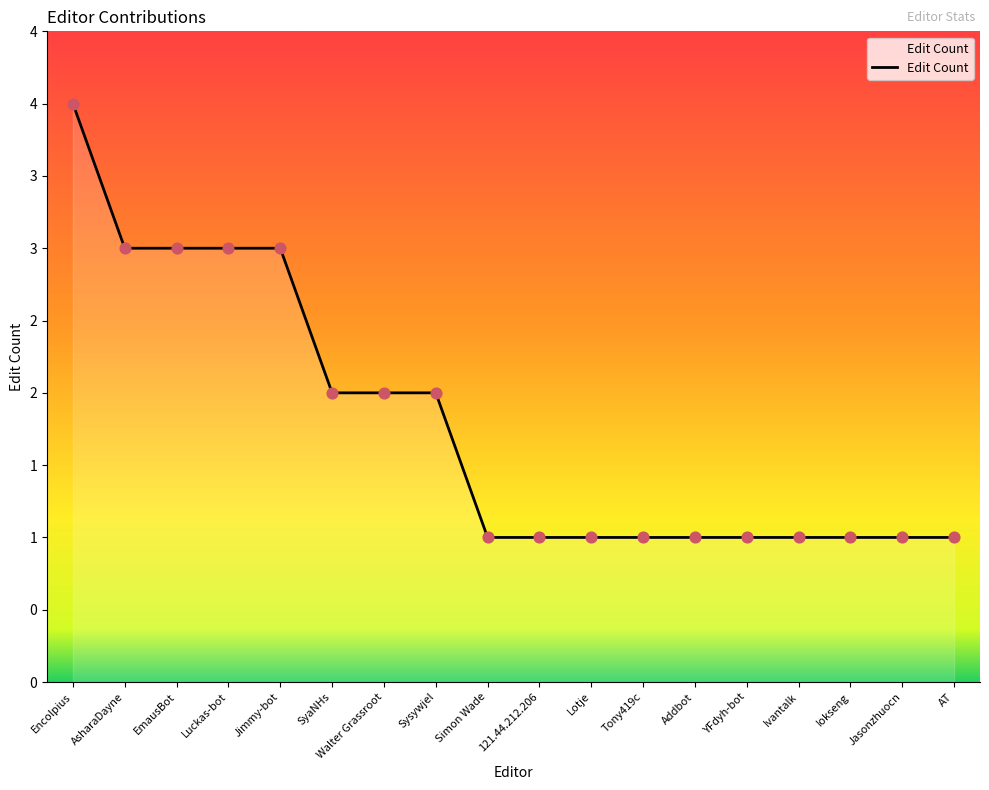

Which has a higher value, Addbot or SyaNHs?

SyaNHs